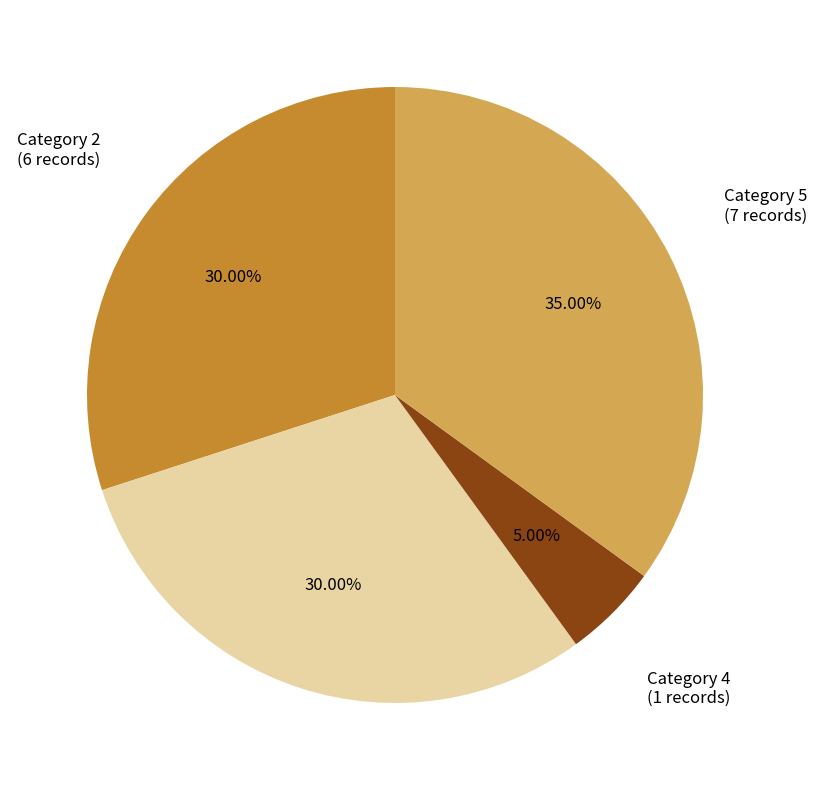

Is there a majority slice in this chart?

No